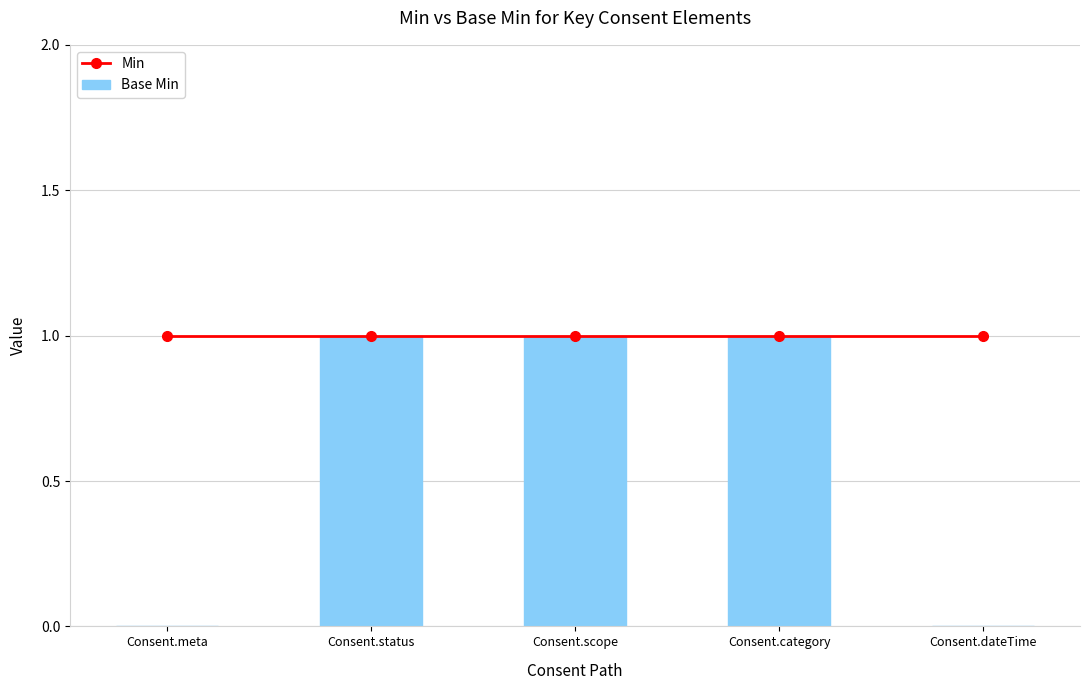

The value of Base Min at Consent.status is 1. True or false?

True